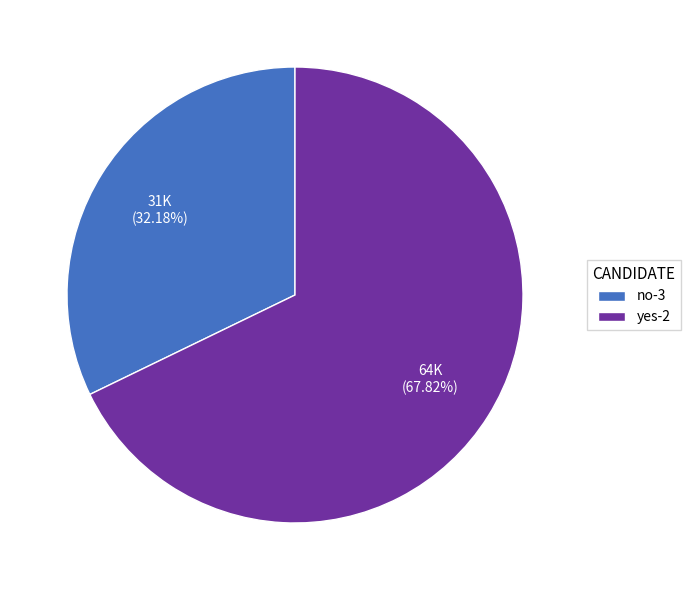

Which category has the smallest portion of the pie?

no-3